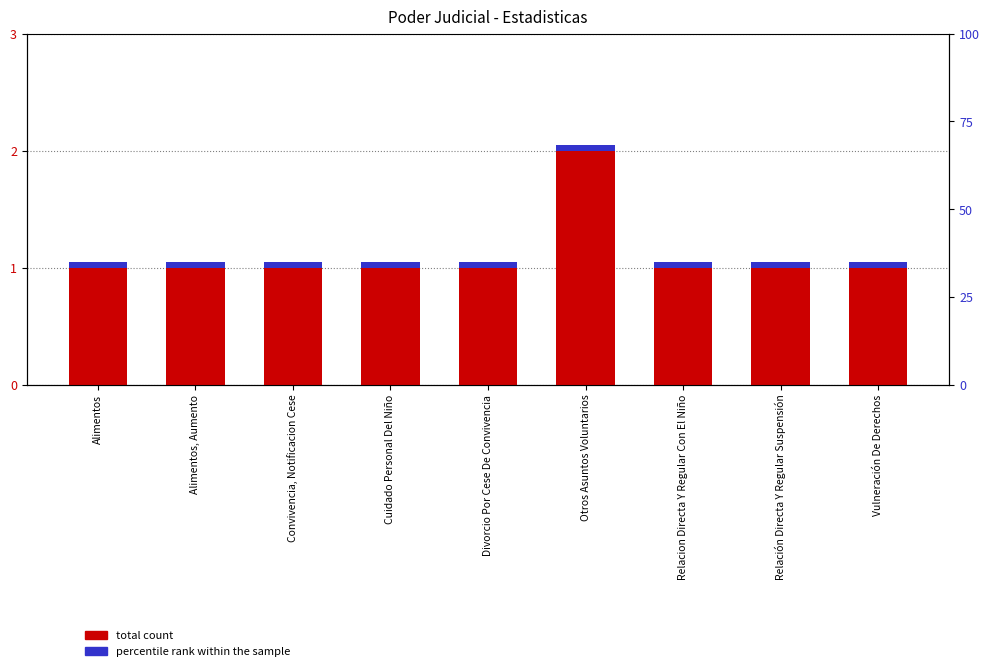

Reading left to right, list all the values displayed in this chart.

total count: Alimentos=1.0	Alimentos, Aumento=1.0	Convivencia, Notificacion Cese=1.0	Cuidado Personal Del Niño=1.0	Divorcio Por Cese De Convivencia=1.0	Otros Asuntos Voluntarios=2.0	Relacion Directa Y Regular Con El Niño=1.0	Relación Directa Y Regular Suspensión=1.0	Vulneración De Derechos=1.0
percentile rank within the sample: Alimentos=0.1	Alimentos, Aumento=0.1	Convivencia, Notificacion Cese=0.1	Cuidado Personal Del Niño=0.1	Divorcio Por Cese De Convivencia=0.1	Otros Asuntos Voluntarios=0.1	Relacion Directa Y Regular Con El Niño=0.1	Relación Directa Y Regular Suspensión=0.1	Vulneración De Derechos=0.1